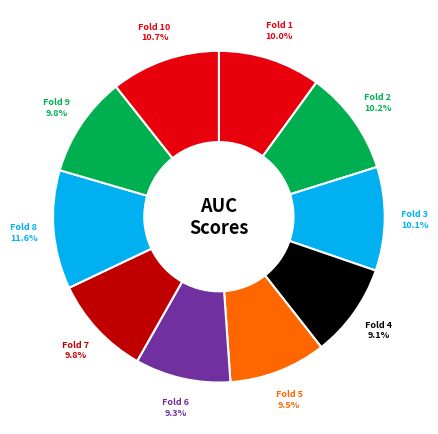

How many slices are in this pie chart?

10